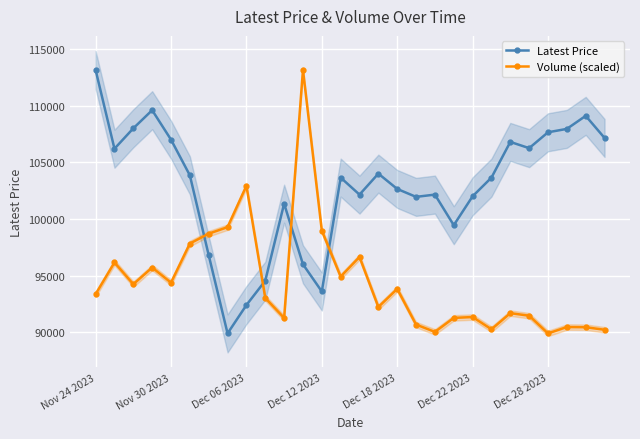

Does the chart display data point markers on the line(s)?

Yes